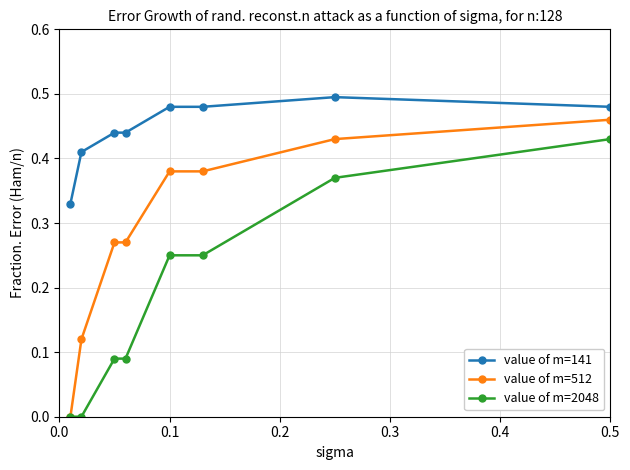

At how many categories does at least one series exceed 0?

8